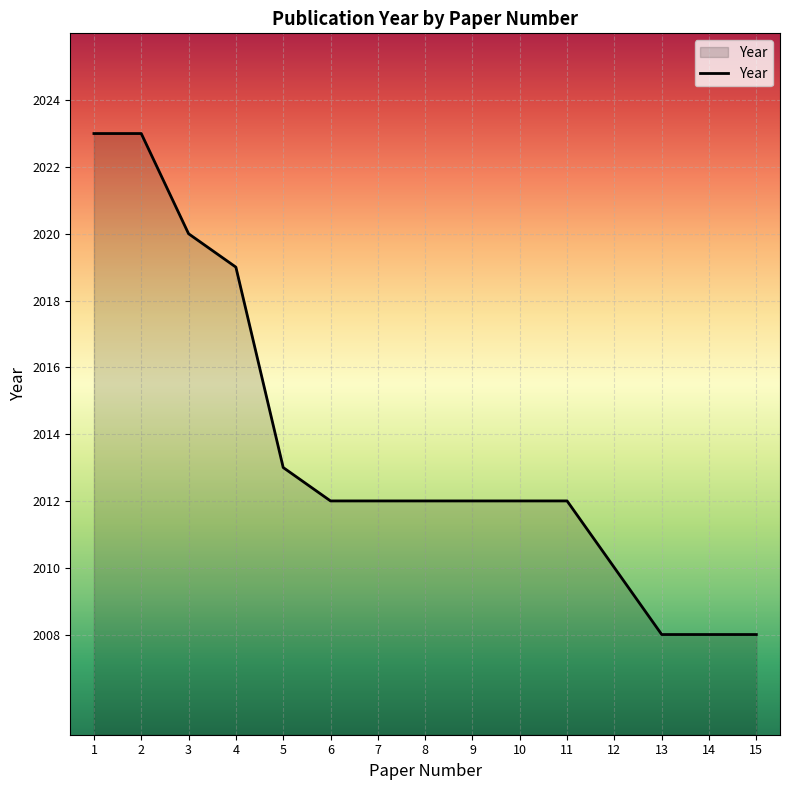

Approximately how many times larger is the value at 3 compared to 13?

1.0